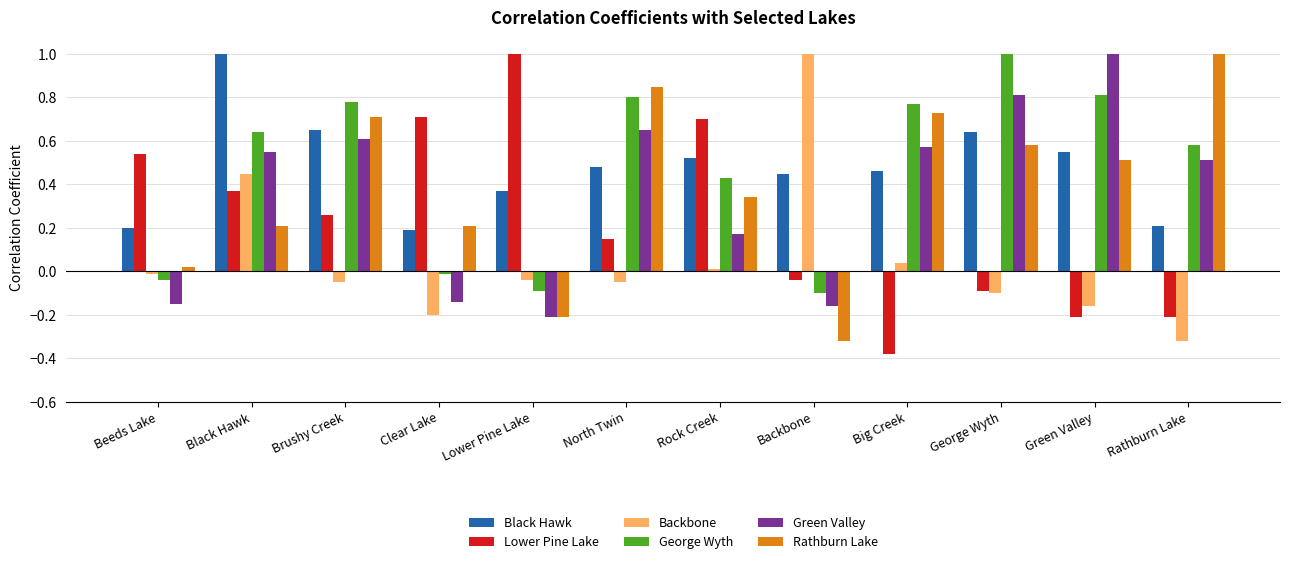

Rank the series at Black Hawk from highest to lowest value.

Black Hawk, George Wyth, Green Valley, Backbone, Lower Pine Lake, Rathburn Lake